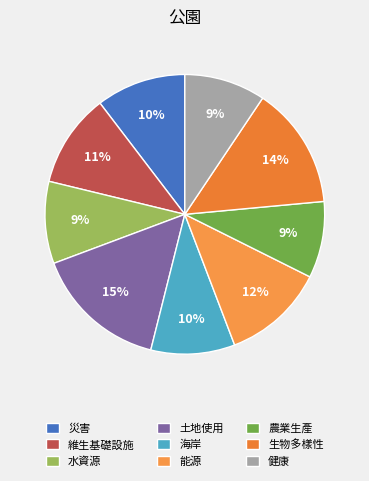

Count the number of slices in the pie.

9